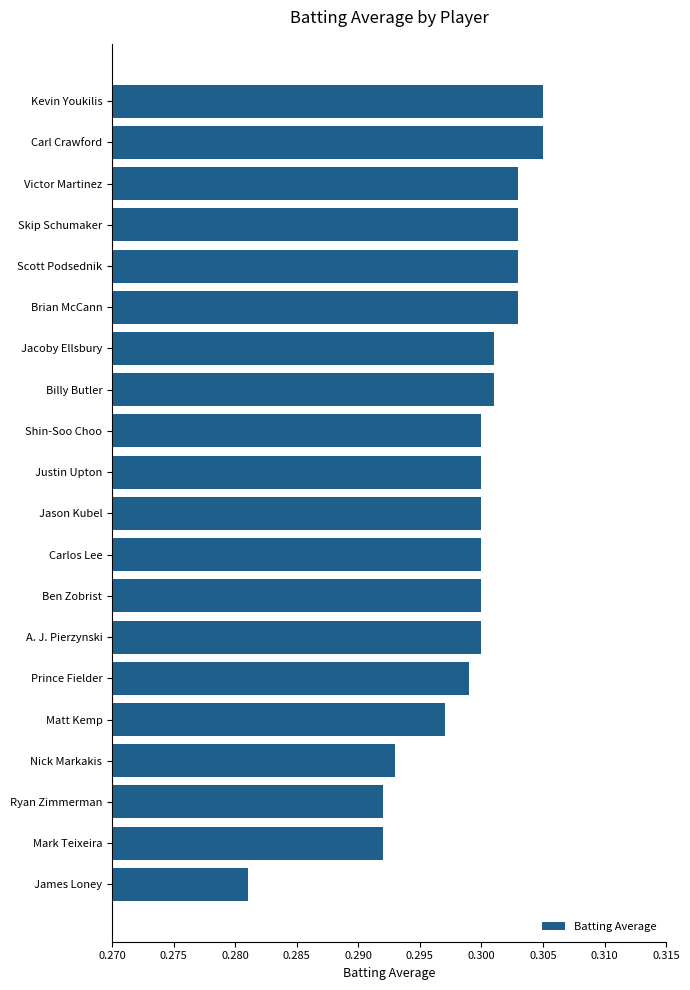

Which has a higher value, Matt Kemp or Carlos Lee?

Carlos Lee